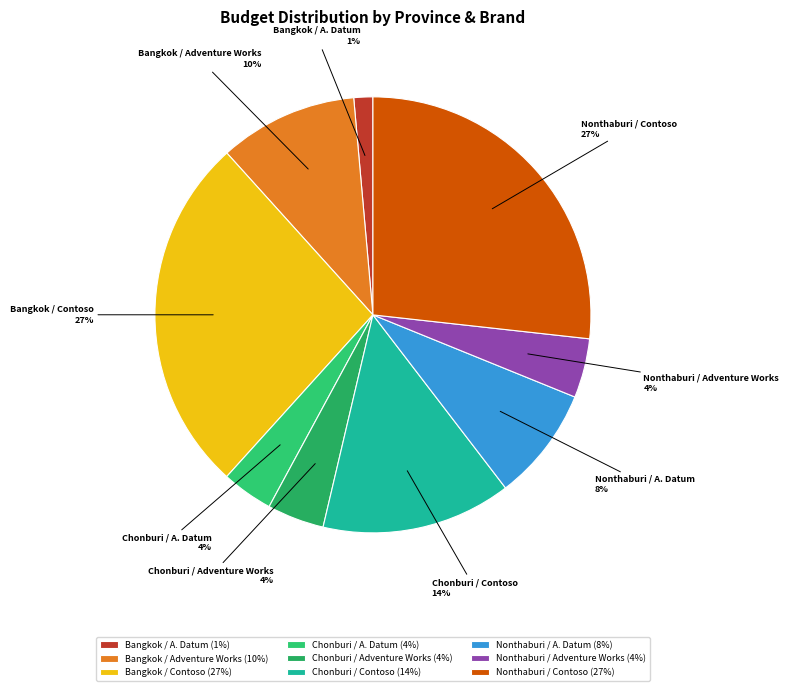

To the nearest percent, what portion does Bangkok / Adventure Works represent?

10%